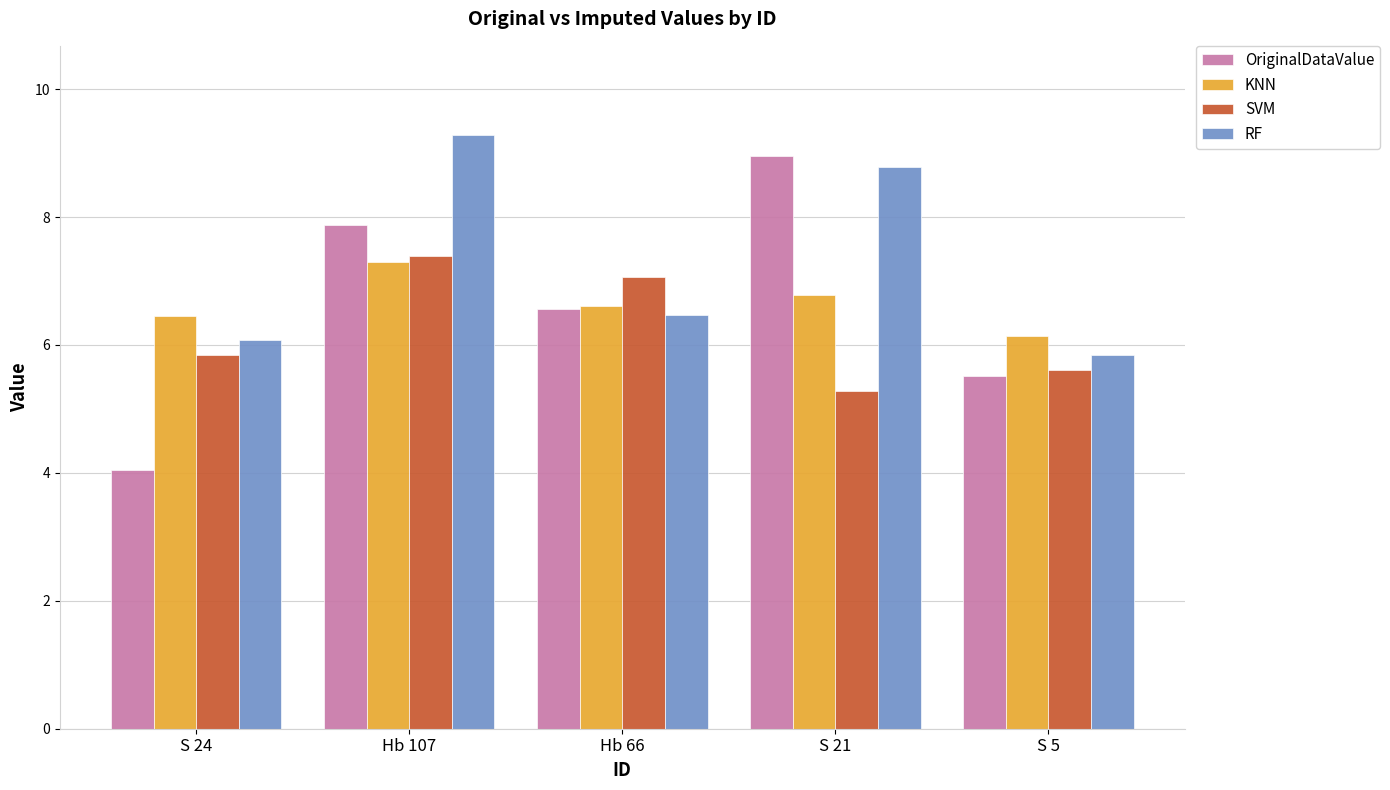

The value of RF at Hb 107 is 9.3. True or false?

True